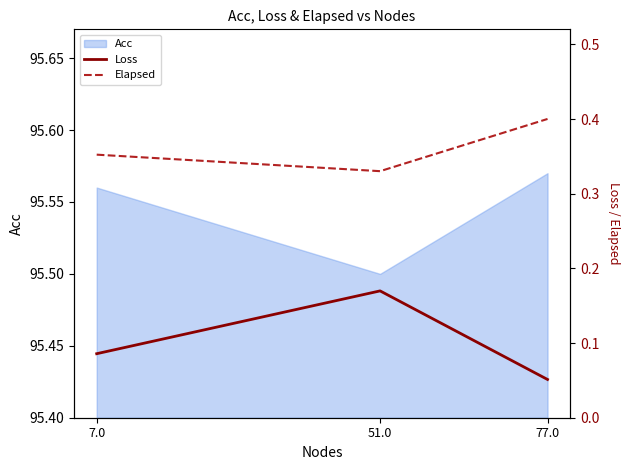

How many Acc values are between 95 and 96?

3